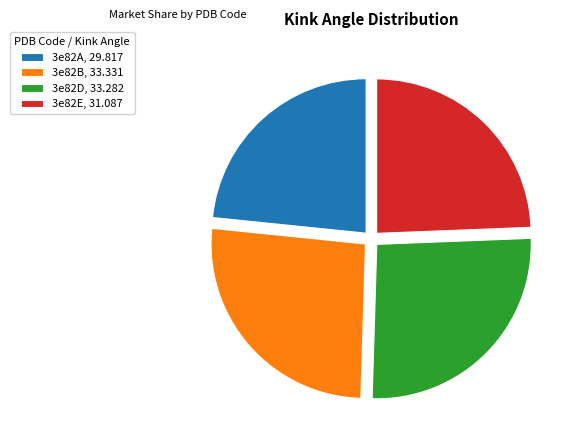

Which slice is the smallest?

3e82A